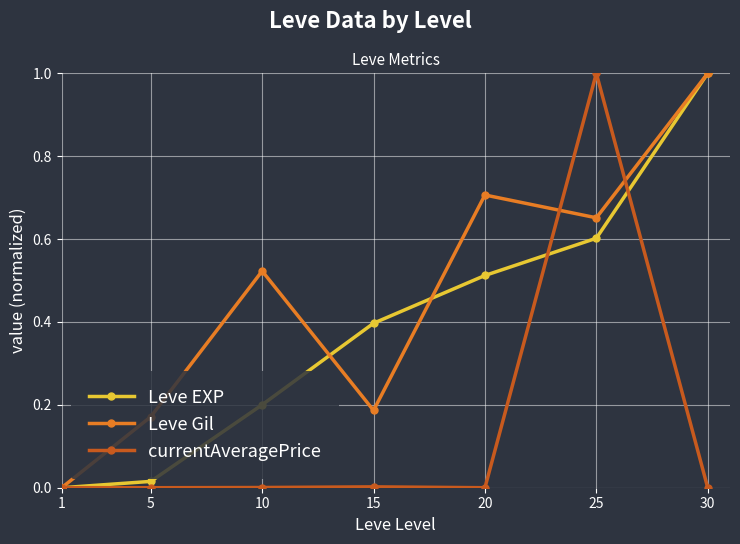

Is the value of currentAveragePrice at 25 greater than the value of Leve EXP at 15?

Yes